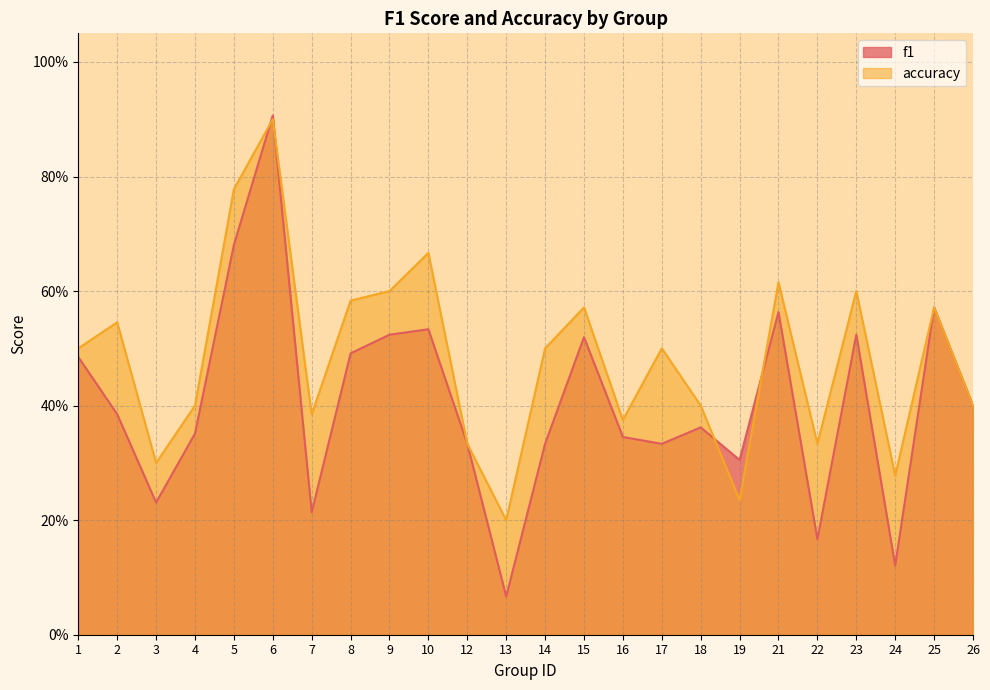

Is the value of f1 at 24 greater than the value of accuracy at 22?

No